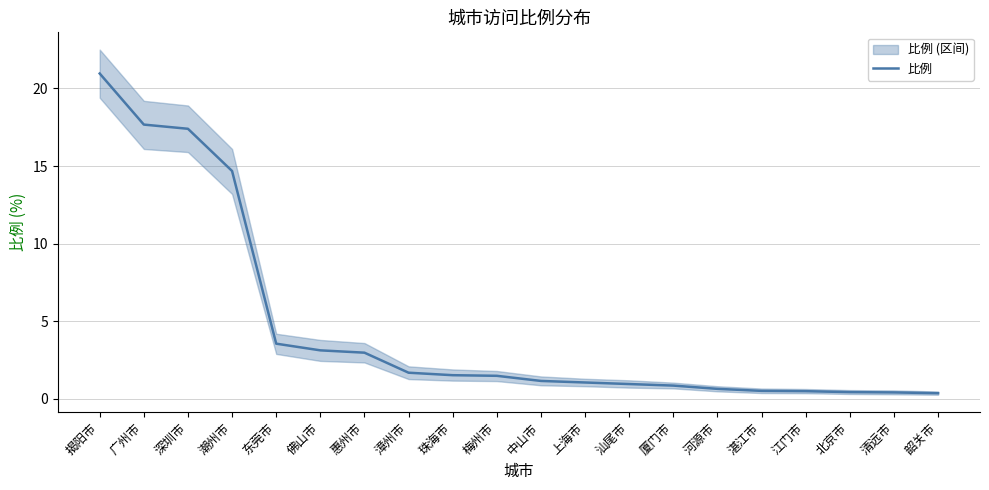

What is the sum of all values?

92.0